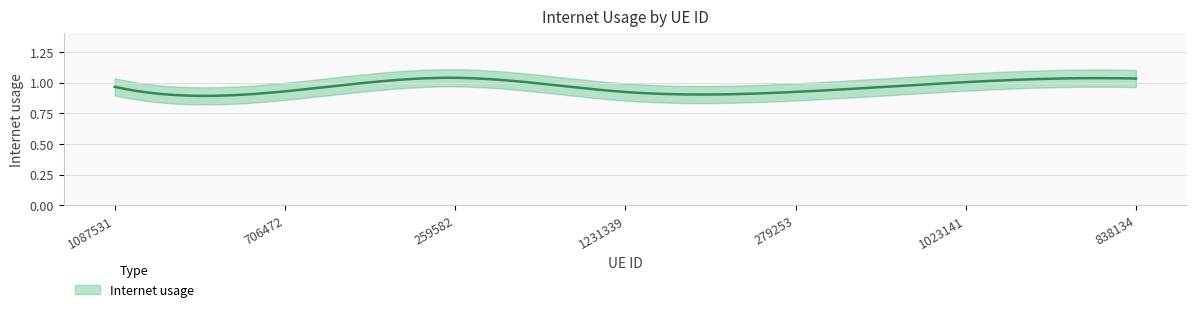

True or false: the data has more than 1 interior local peaks.

False